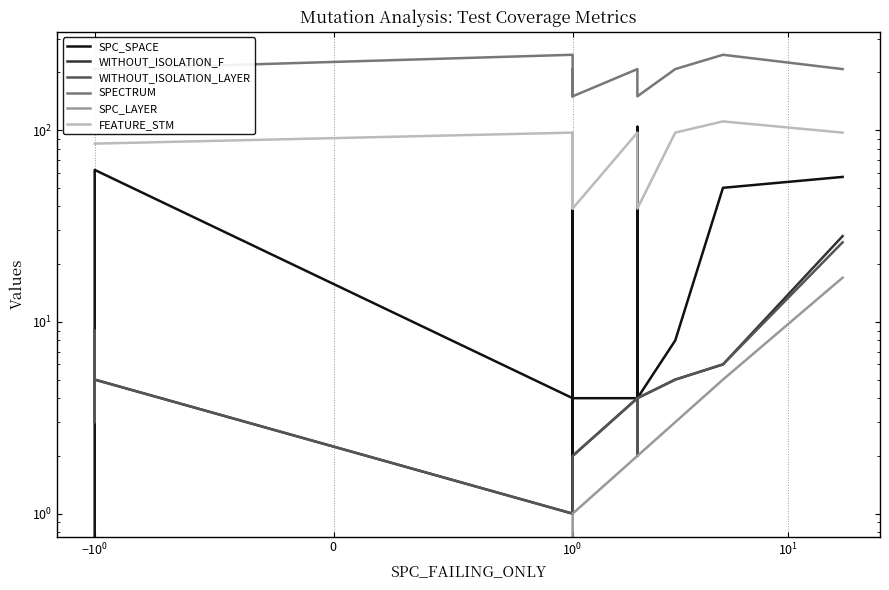

At how many categories does at least one series exceed 67?

20